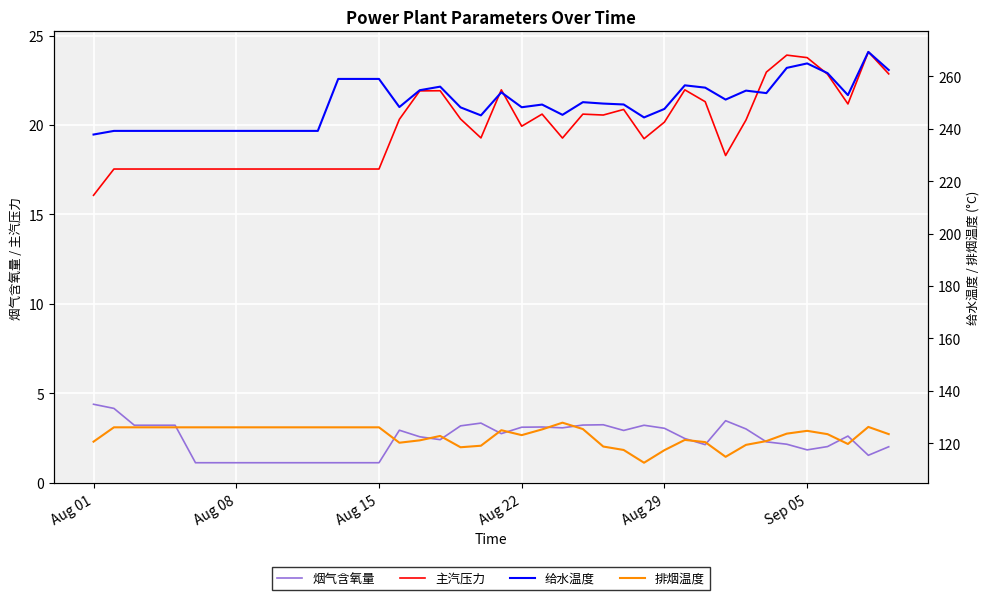

Which series has the widest spread of values?

给水温度